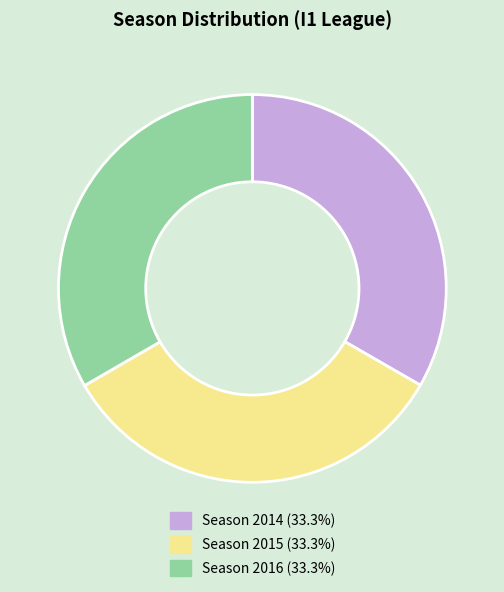

Is it true that Season 2015 is 33% of the pie?

True